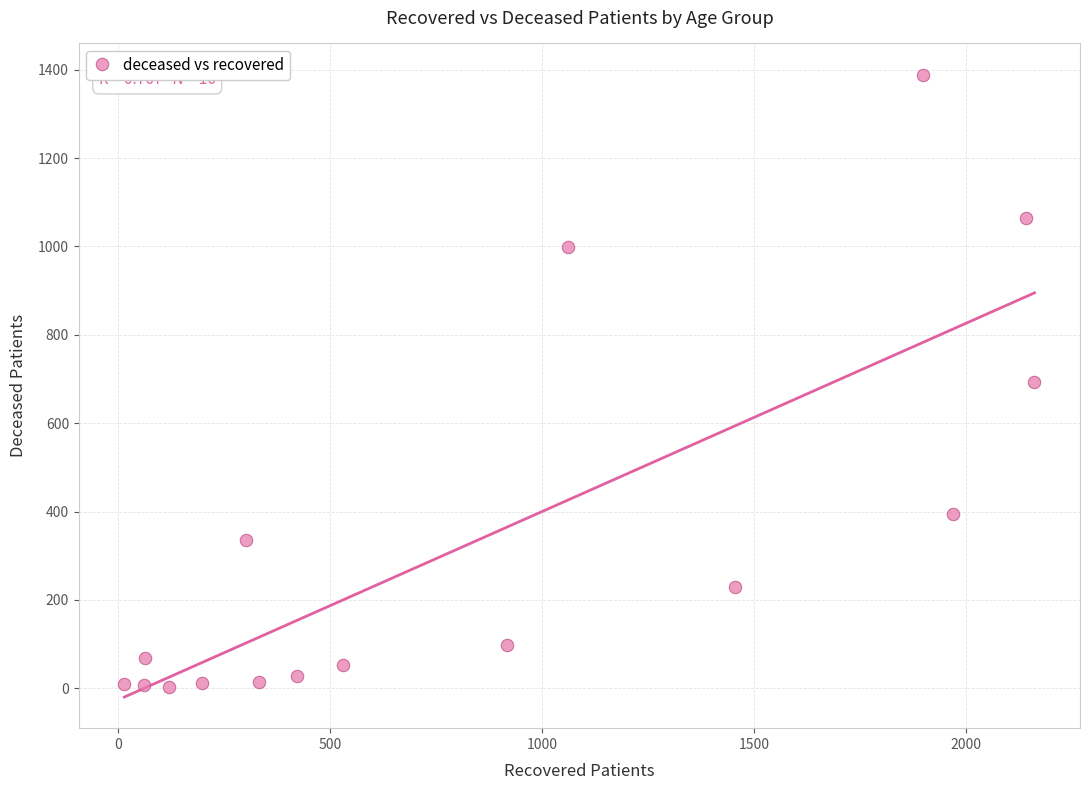

What is the range of X values (max minus min)?

2146